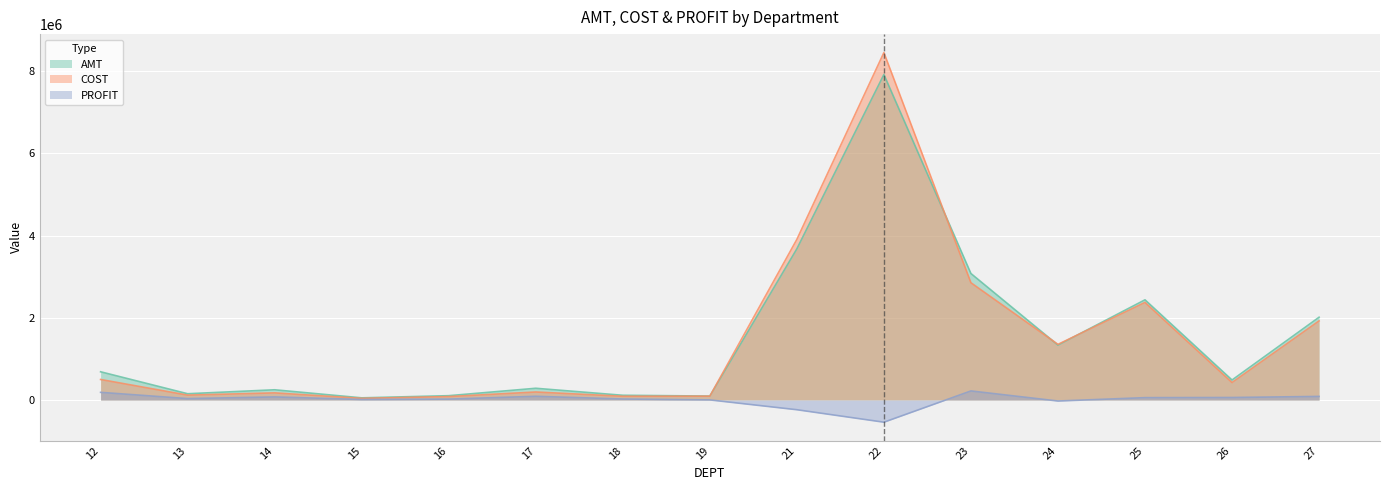

True or false: COST and PROFIT cross at least once.

False